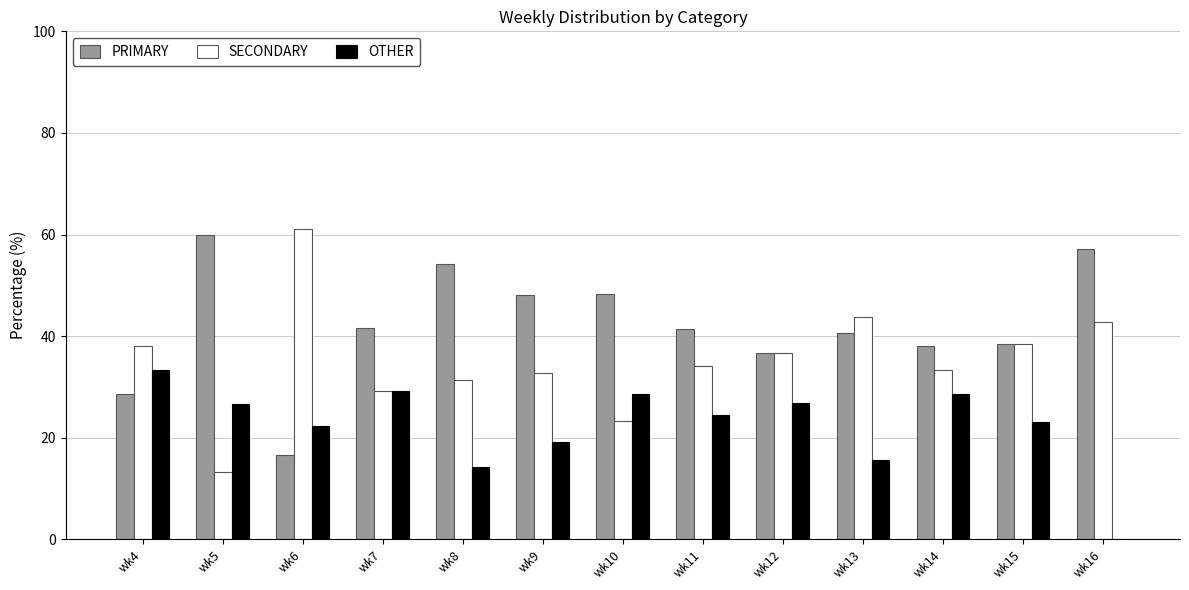

What is the greatest value displayed?

61.1